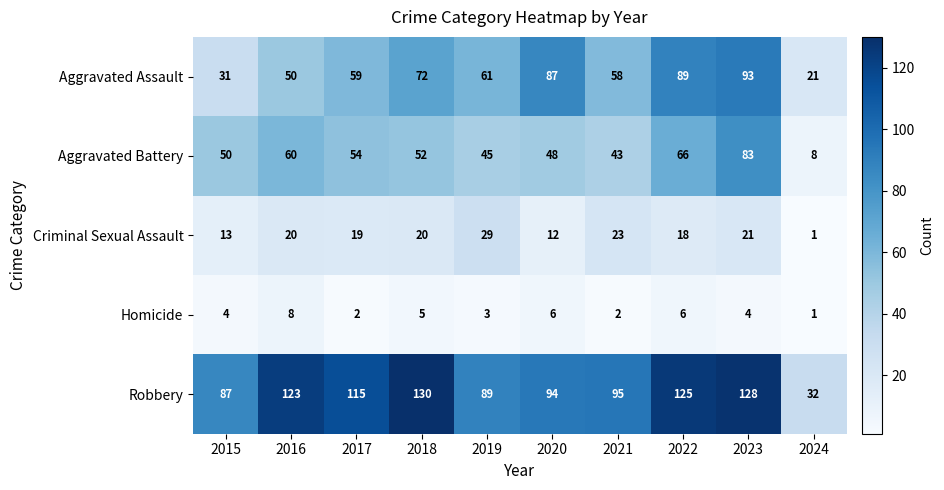

What is the difference between the highest and lowest values at 2021?

93